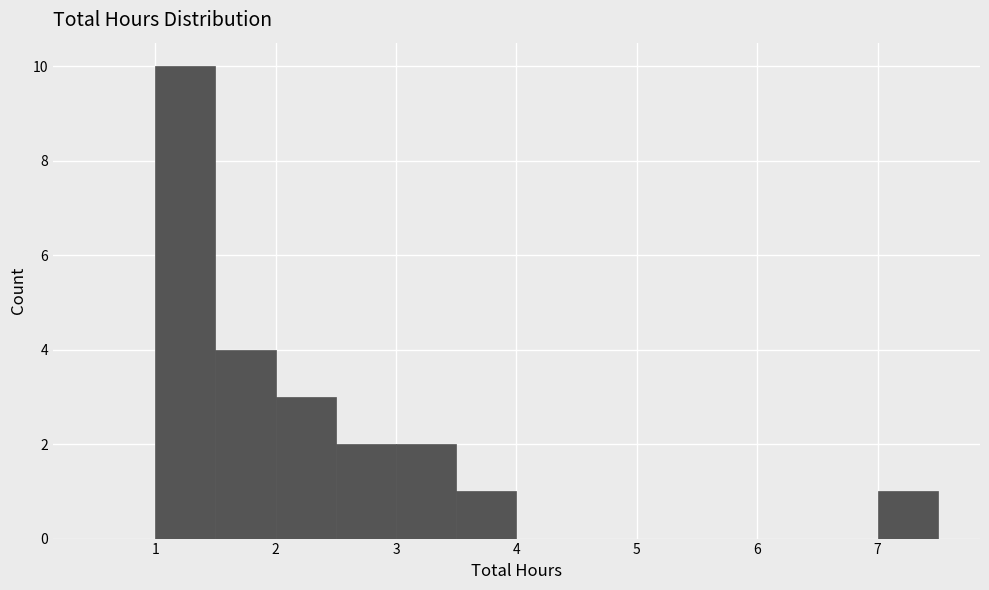

Reading left to right, list every bar in this chart as the range it spans on the x-axis followed by its height. The values are not printed on the chart, so give them approximately, as read against the axis.

0.5 to 1.0: 0
1.0 to 1.5: 10
1.5 to 2.0: 4
2.0 to 2.5: 3
2.5 to 3.0: 2
3.0 to 3.5: 2
3.5 to 4.0: 1
4.0 to 4.5: 0
4.5 to 5.0: 0
5.0 to 5.5: 0
5.5 to 6.0: 0
6.0 to 6.5: 0
6.5 to 7.0: 0
7.0 to 7.5: 1